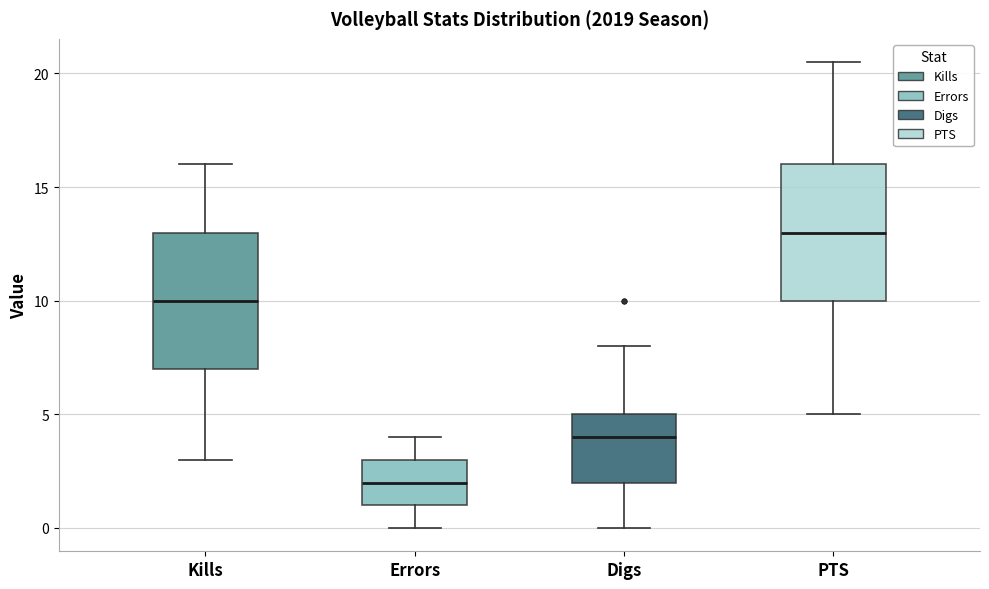

Reading left to right, transcribe this box plot: for each box, give where its median line is, the range the box spans, and where its two whiskers end, as read against the y-axis. The values are not printed on the chart, so give them approximately, as read against the axis.

Kills: median 10.0, box 7.0 to 13.0, whiskers 3.0 to 16.0
Errors: median 2.0, box 1.0 to 3.0, whiskers 0.0 to 4.0
Digs: median 4.0, box 2.0 to 5.0, whiskers 0.0 to 8.0
PTS: median 13.0, box 10.0 to 16.0, whiskers 5.0 to 20.5